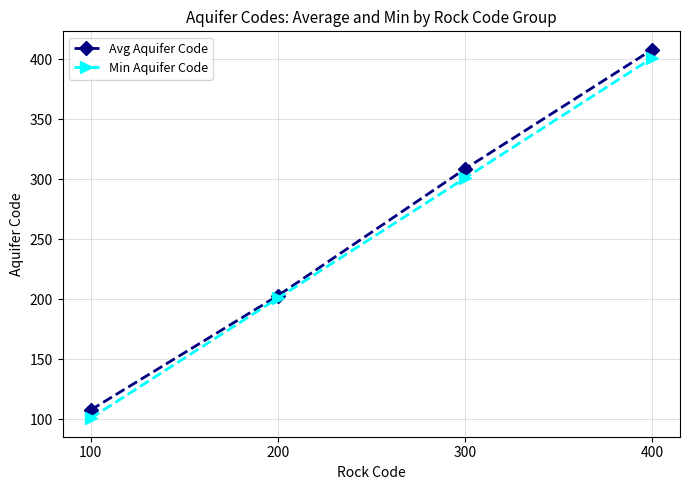

True or false: Min Aquifer Code has a value of 101.0 at 100.

True